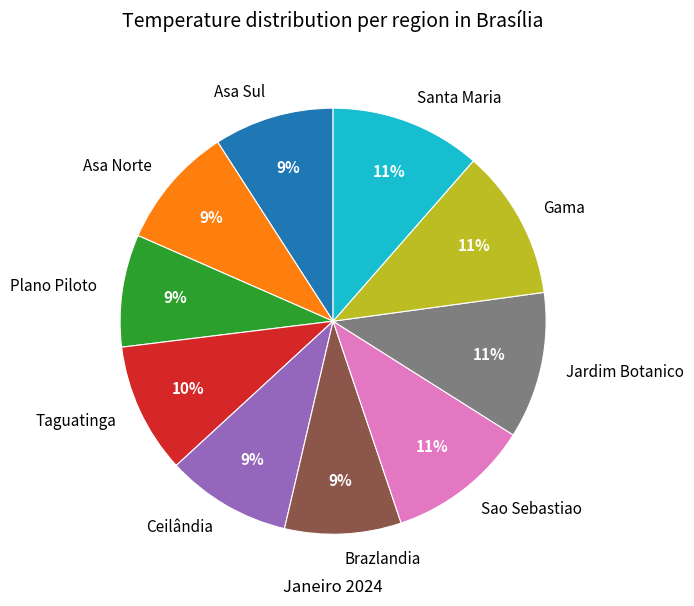

Is it true that Ceilândia is 21% of the pie?

False